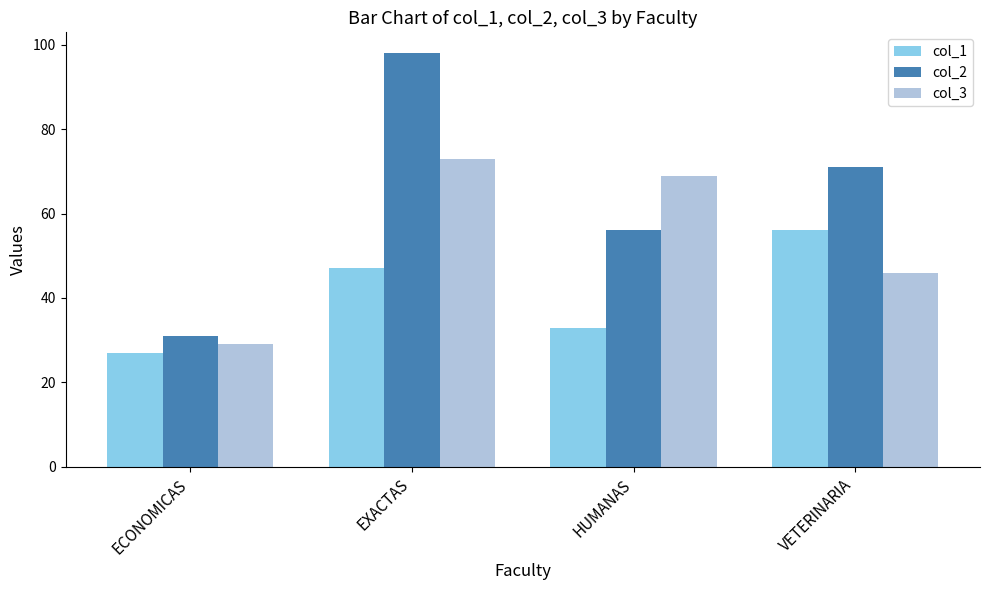

The value of col_3 at ECONOMICAS is 29. True or false?

True